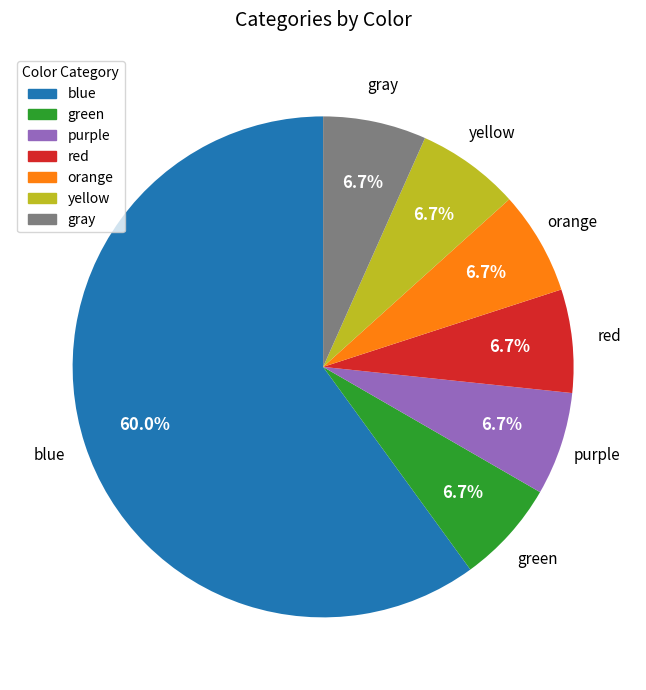

What is the largest slice in the pie chart?

blue